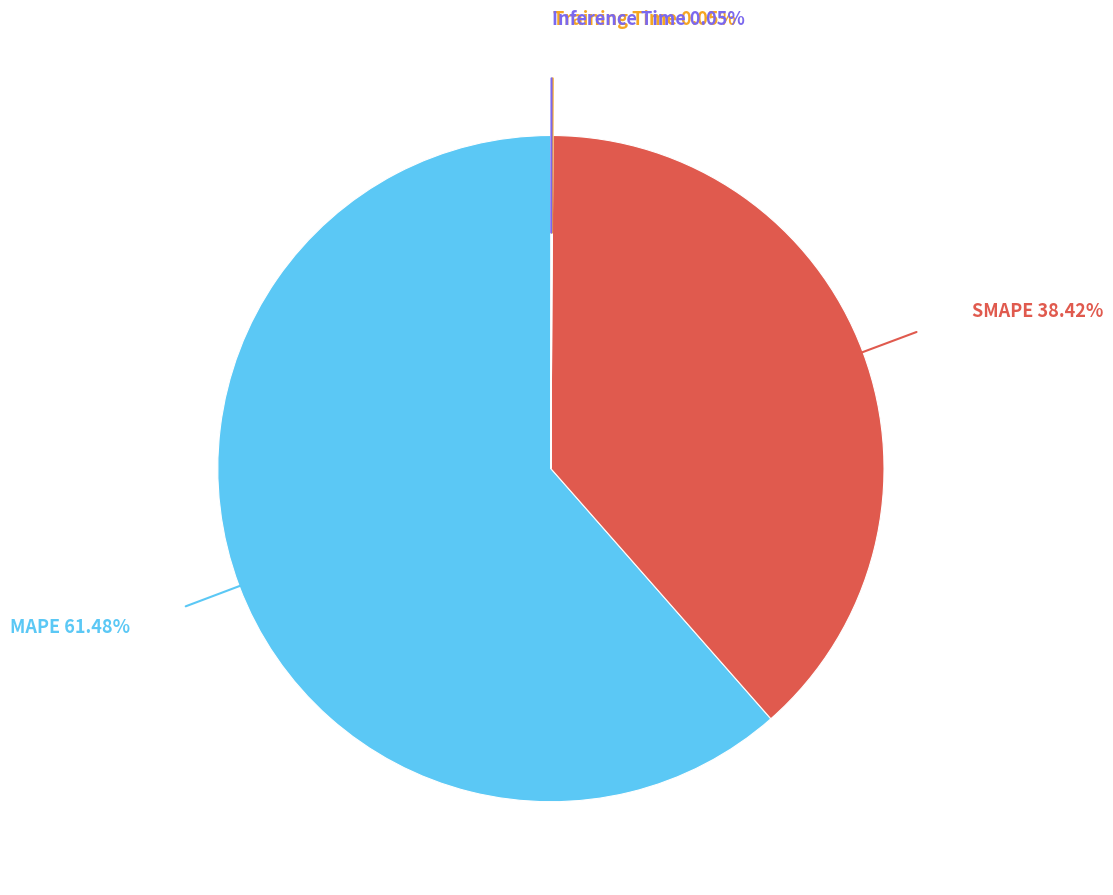

Does any single category account for the majority?

Yes